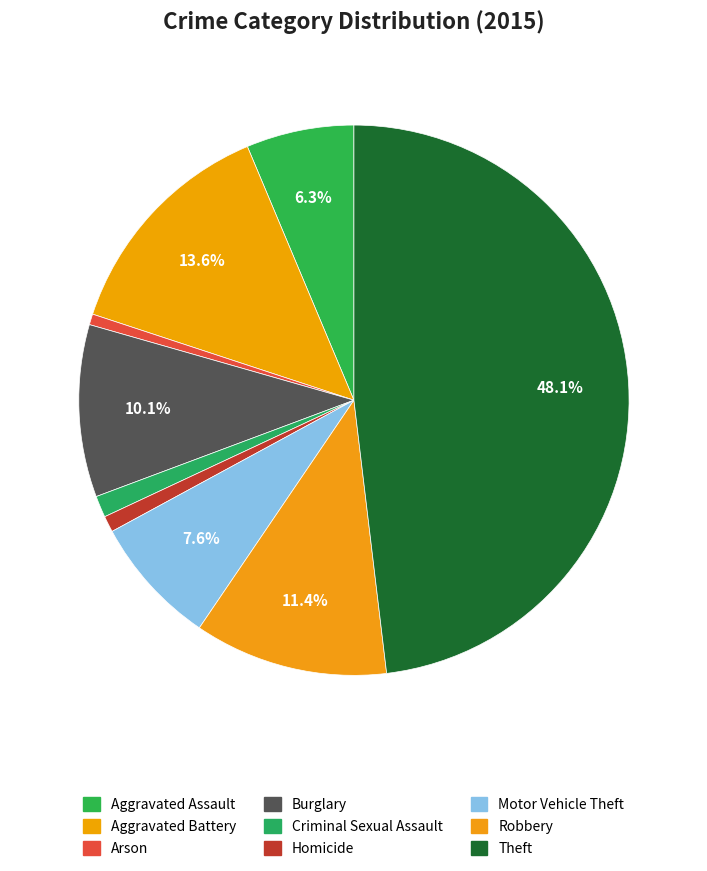

What is the total percentage of Motor Vehicle Theft and Burglary?

17.7%